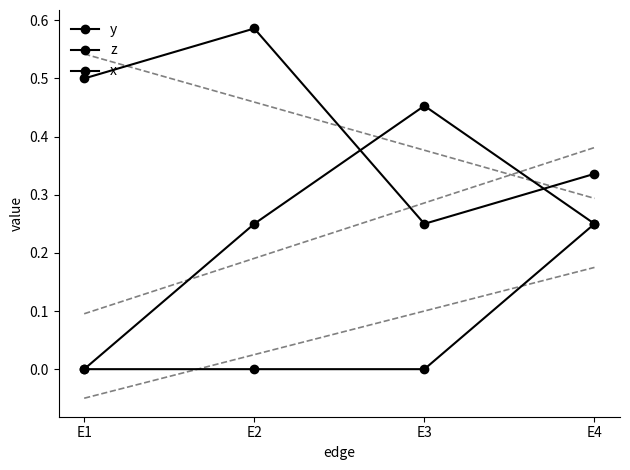

Is this an area chart (filled region under the line)?

No